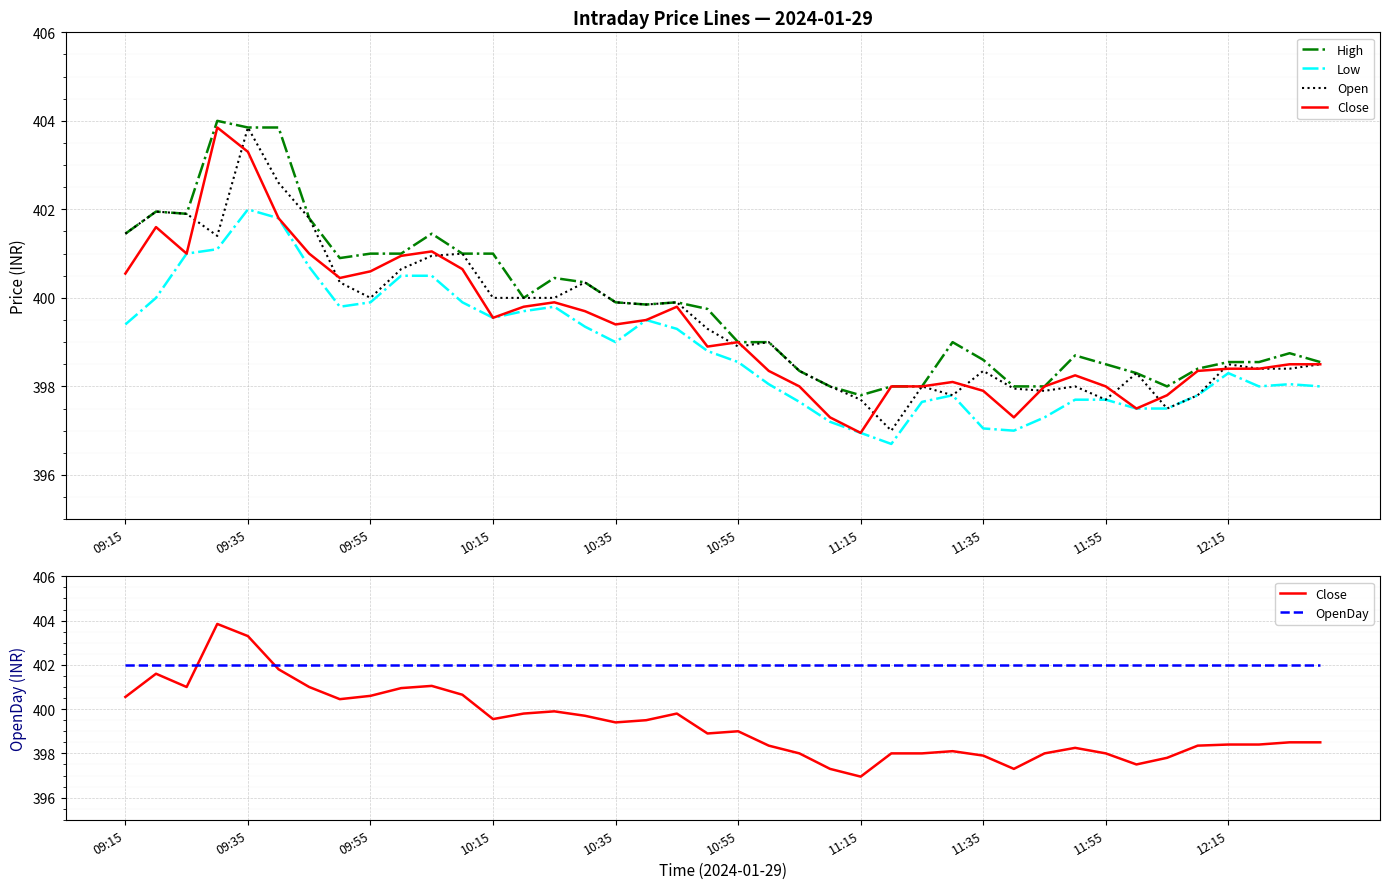

What is the sum of the Close values at 20 and 18?

798.8